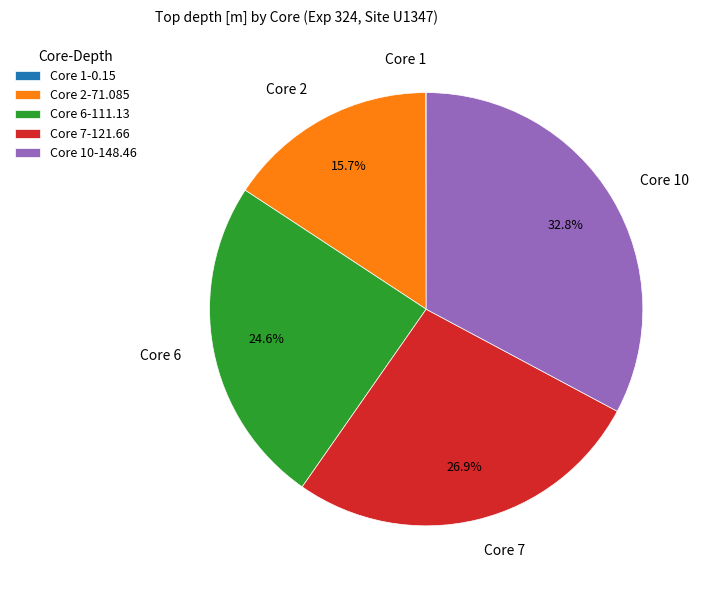

What percentage do Core 6-111.13 and Core 10-148.46 together represent?

57.4%